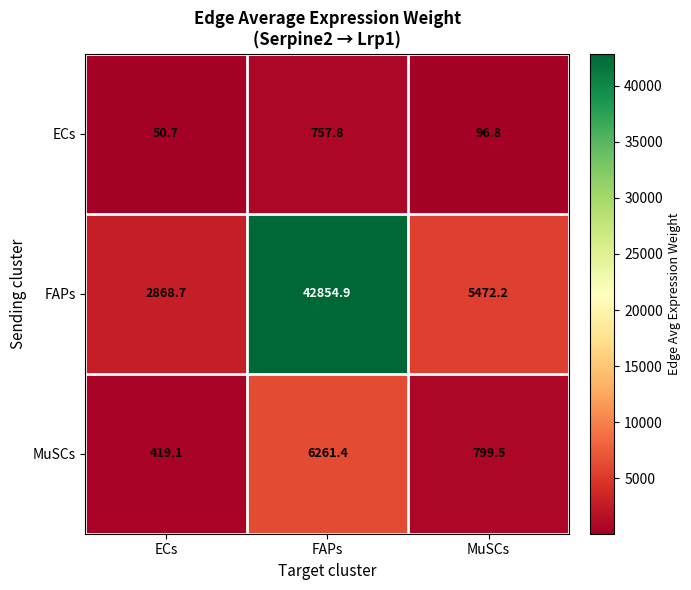

Which category has the highest value across all series?

FAPs